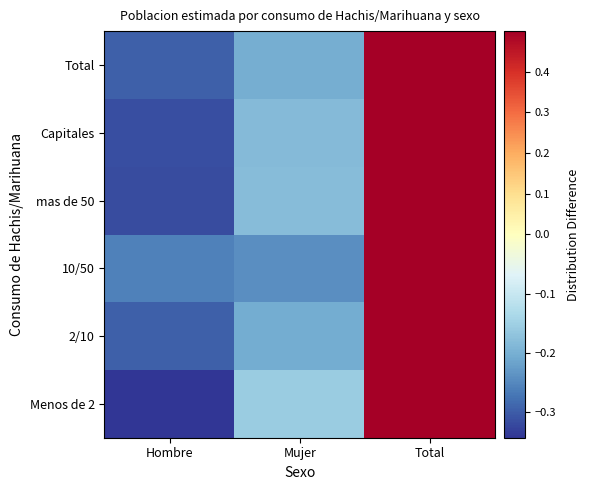

Reading left to right, what are all the values shown in this chart?

Menos de 2: Hombre=-0.3	Mujer=-0.2	Total=0.5
2/10: Hombre=-0.3	Mujer=-0.2	Total=0.5
10/50: Hombre=-0.3	Mujer=-0.2	Total=0.5
mas de 50: Hombre=-0.3	Mujer=-0.2	Total=0.5
Capitales: Hombre=-0.3	Mujer=-0.2	Total=0.5
Total: Hombre=-0.3	Mujer=-0.2	Total=0.5